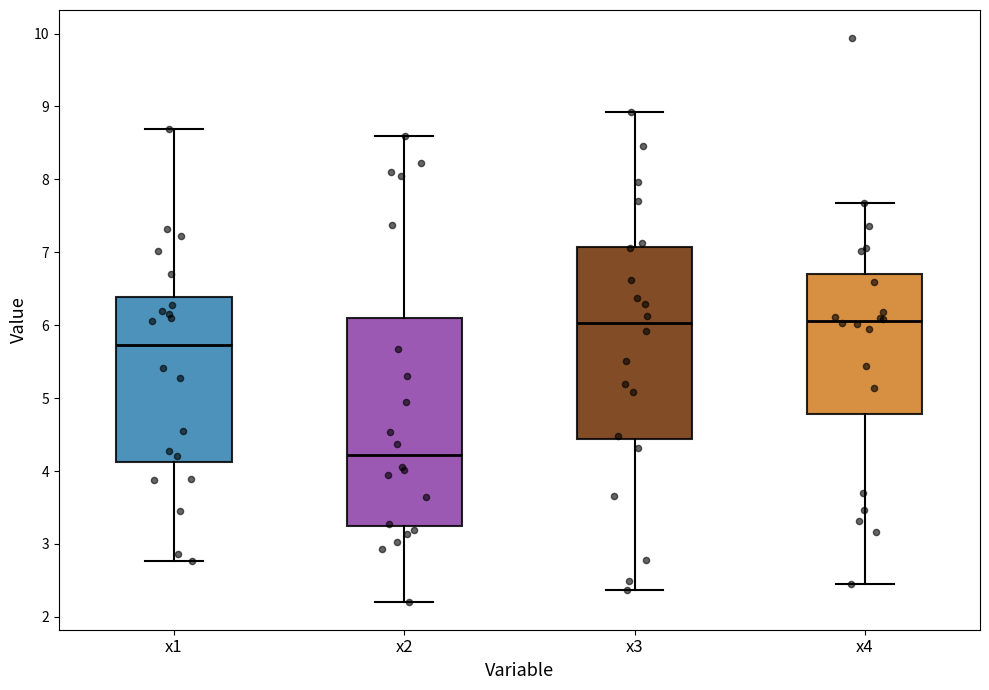

Where does the upper whisker of the box for x4 end on the y-axis? The values are not printed on the chart, so give them approximately, as read against the axis.

7.7